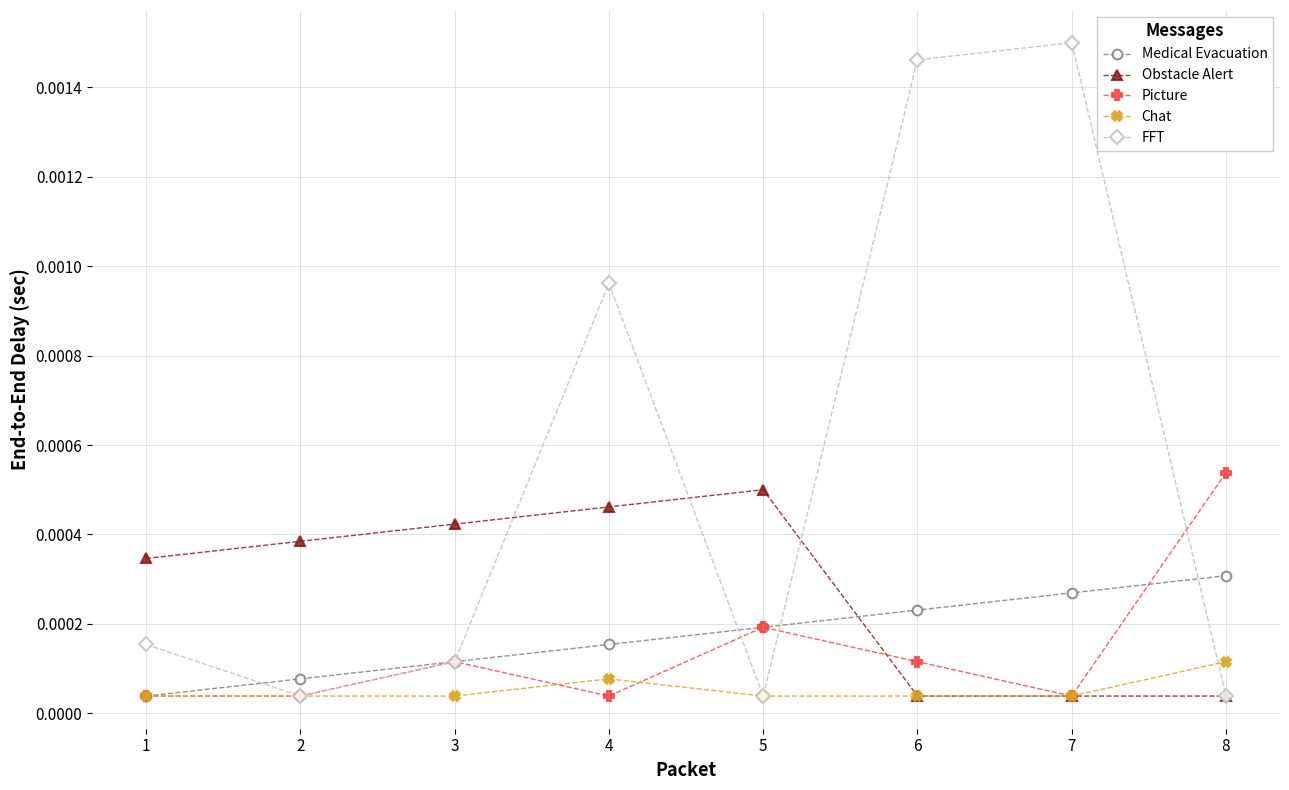

At which category does Obstacle Alert reach its first local peak?

5